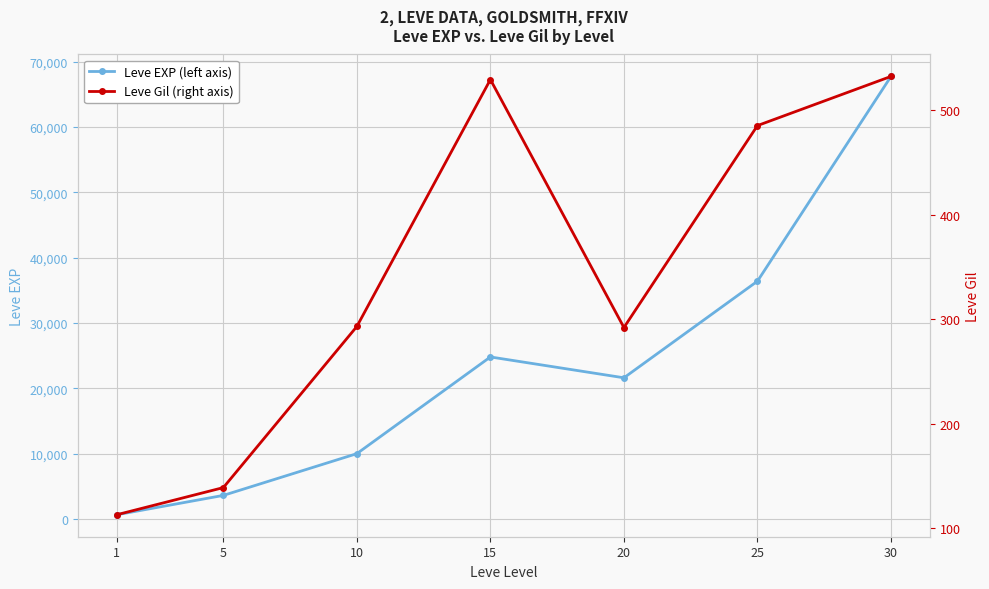

What is the average value of the Leve EXP series?

23533